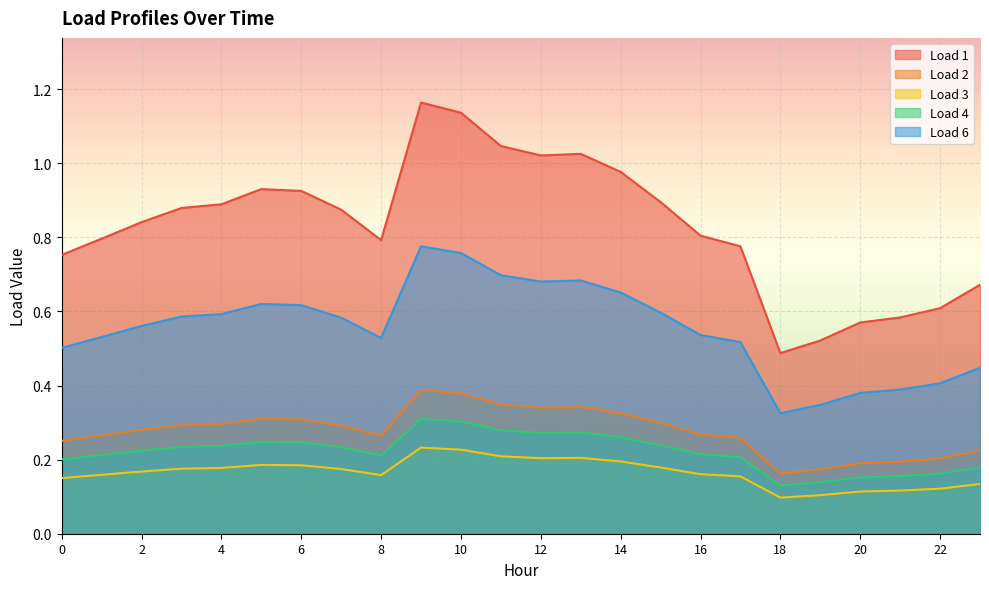

What is the value of the Load 6 point at the 5th from the left?

0.6